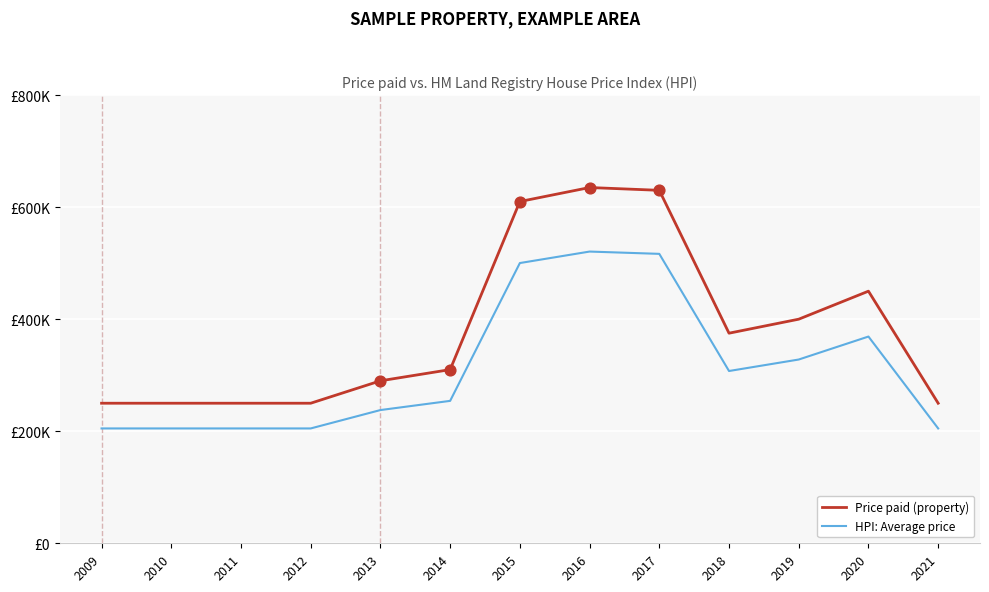

Does the chart have visible grid lines?

Yes